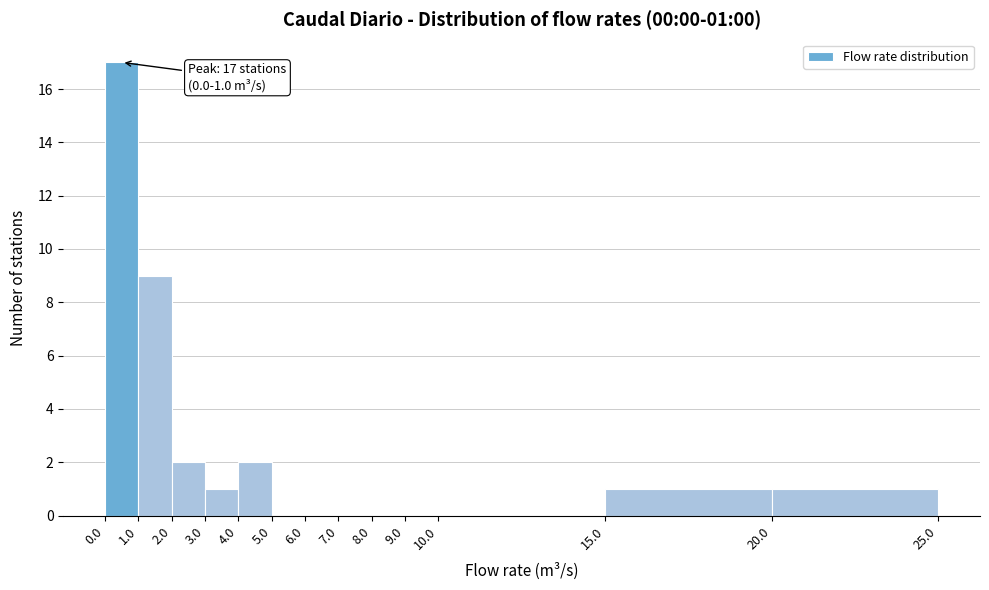

Over which range of the x-axis is the bar tallest?

0.0 to 1.0